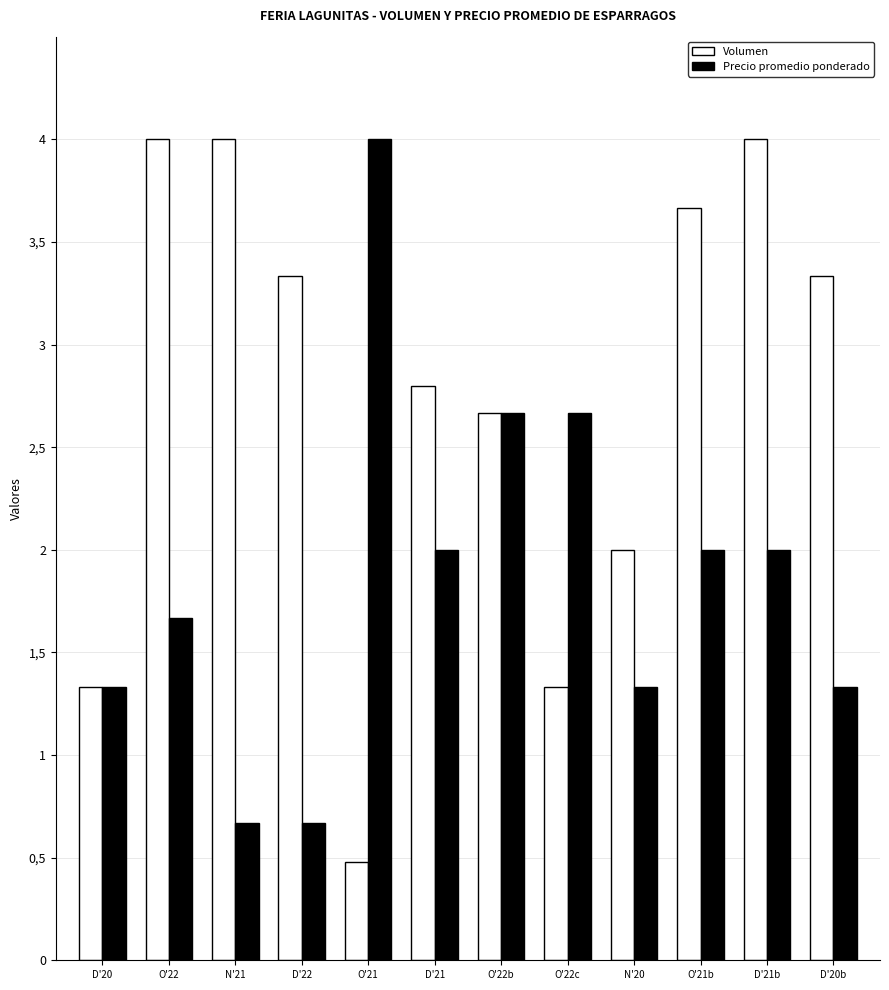

True or false: Volumen has a value of 3.3 at D'22.

True